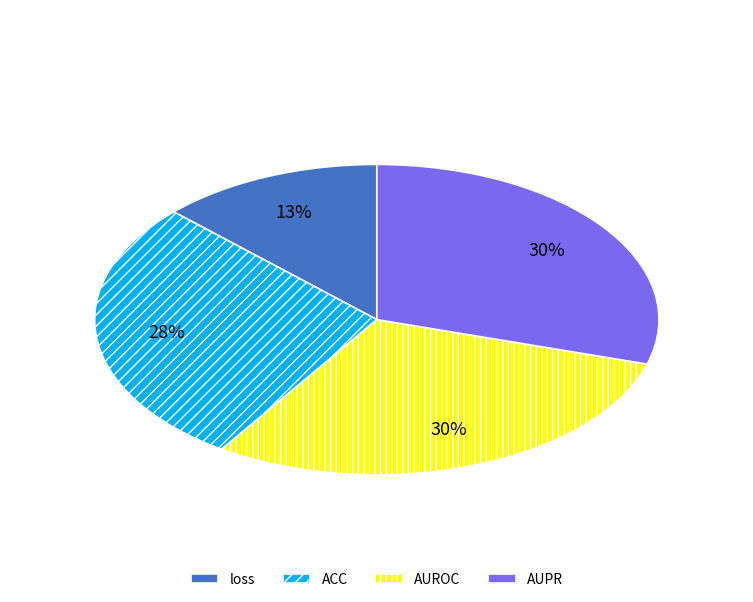

Which category has the smallest portion of the pie?

loss